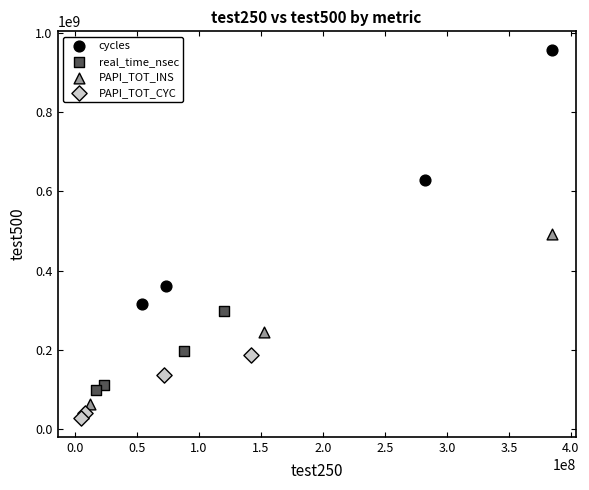

What are all the series names shown in the legend?

cycles, real_time_nsec, PAPI_TOT_INS, PAPI_TOT_CYC